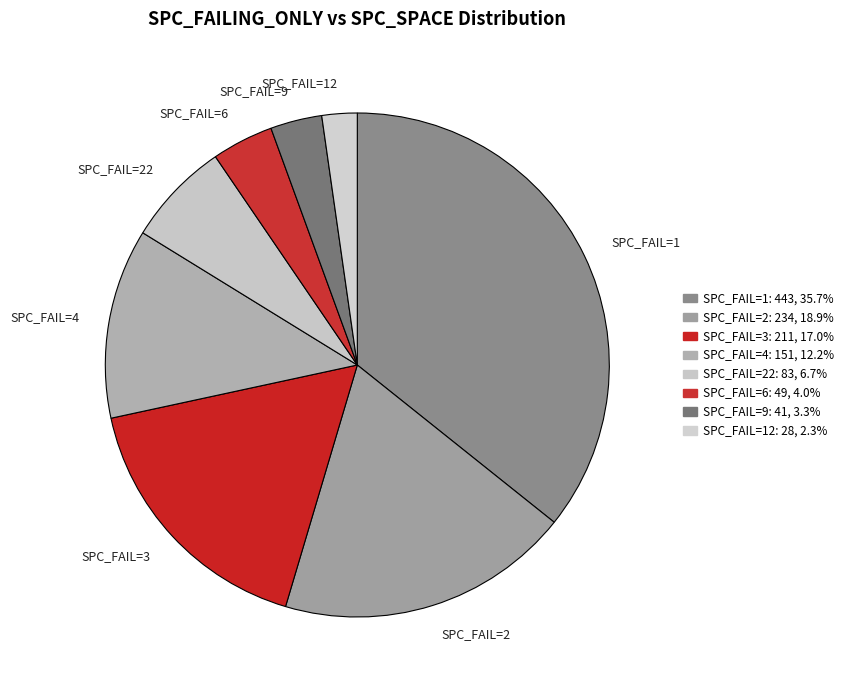

Does any single category account for the majority?

No